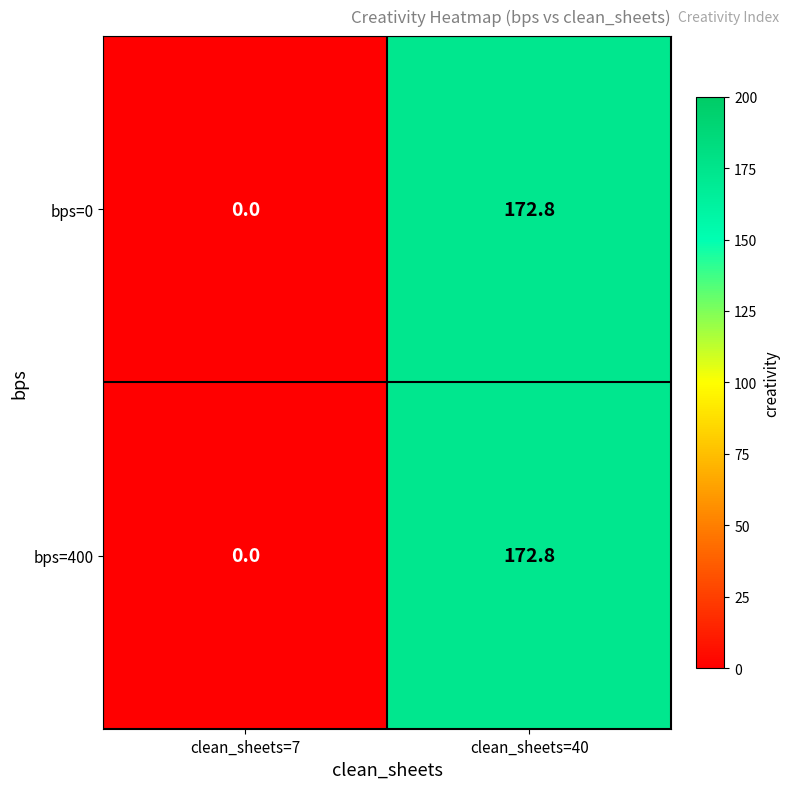

At which category is the sum across all series the highest?

clean_sheets=40